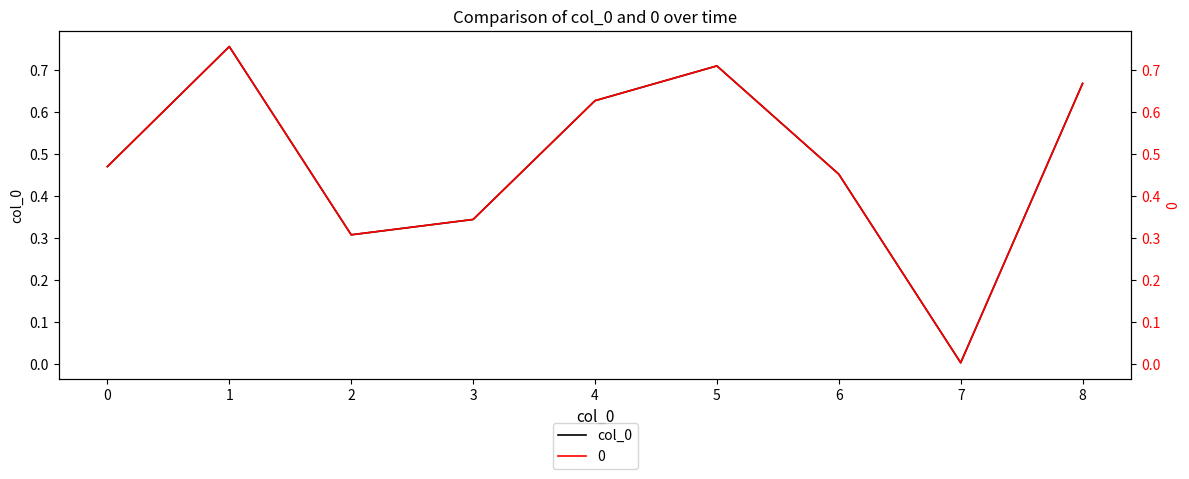

What is the average value?

0.5